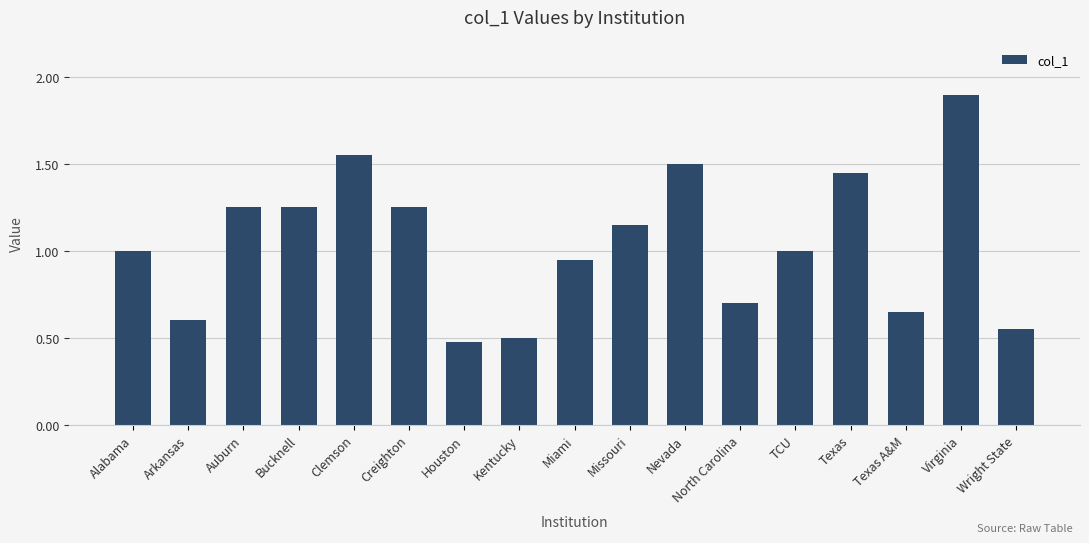

Between Arkansas and Auburn, which is larger?

Auburn